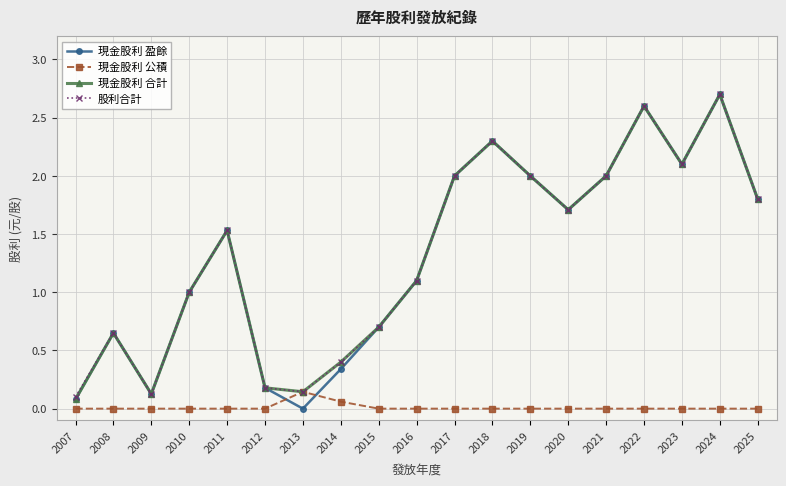

At which label does 股利合計 reach its peak?

2024